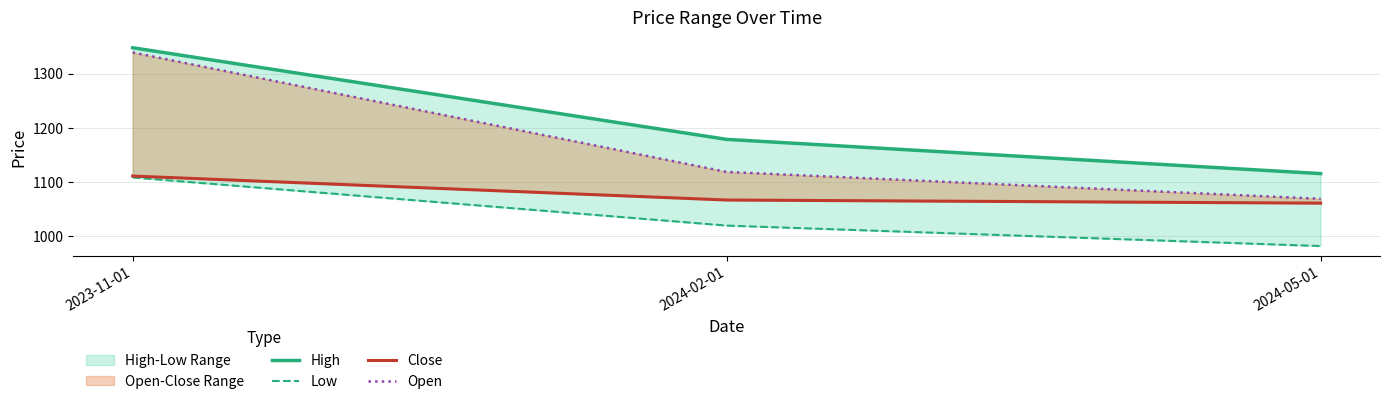

How many lines are shown in the chart?

4